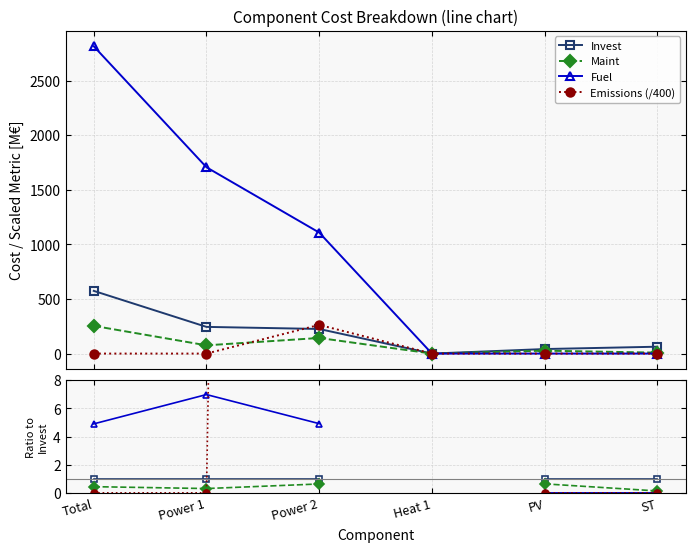

What position from the right is Total?

6